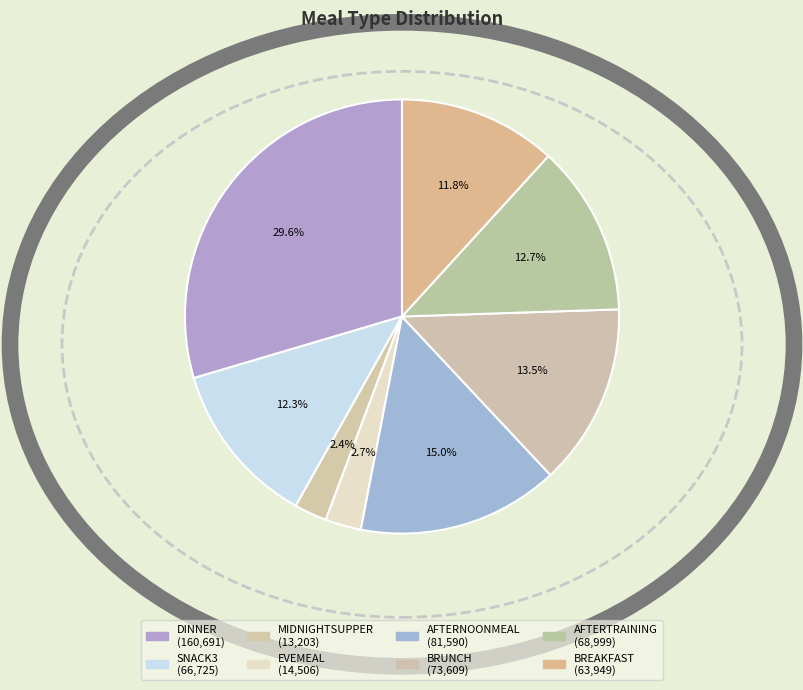

How much of the chart is everything except AFTERTRAINING?

87.3%